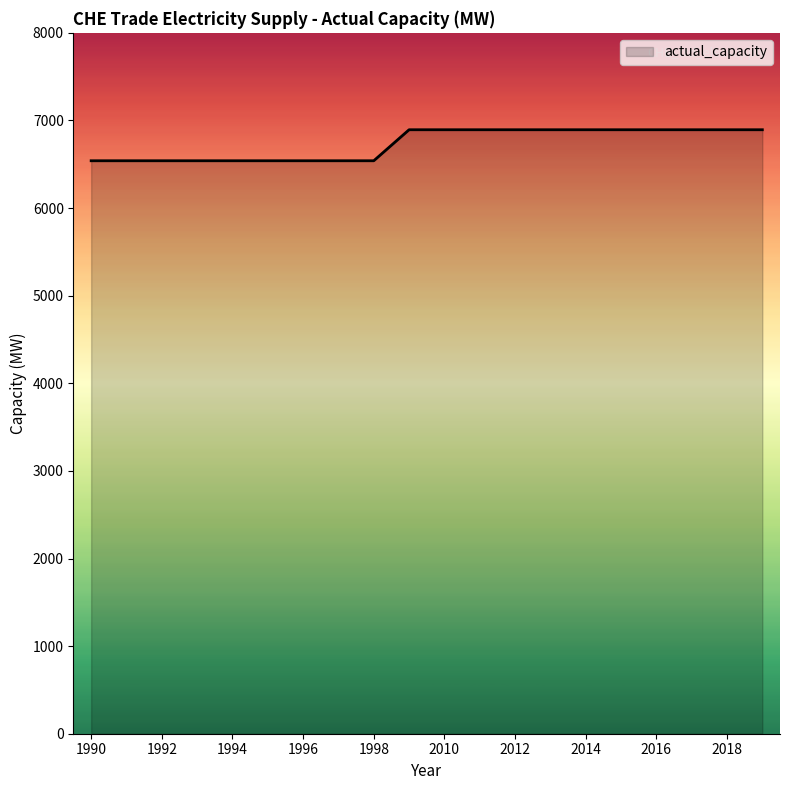

What is the minimum value shown in the chart?

6540